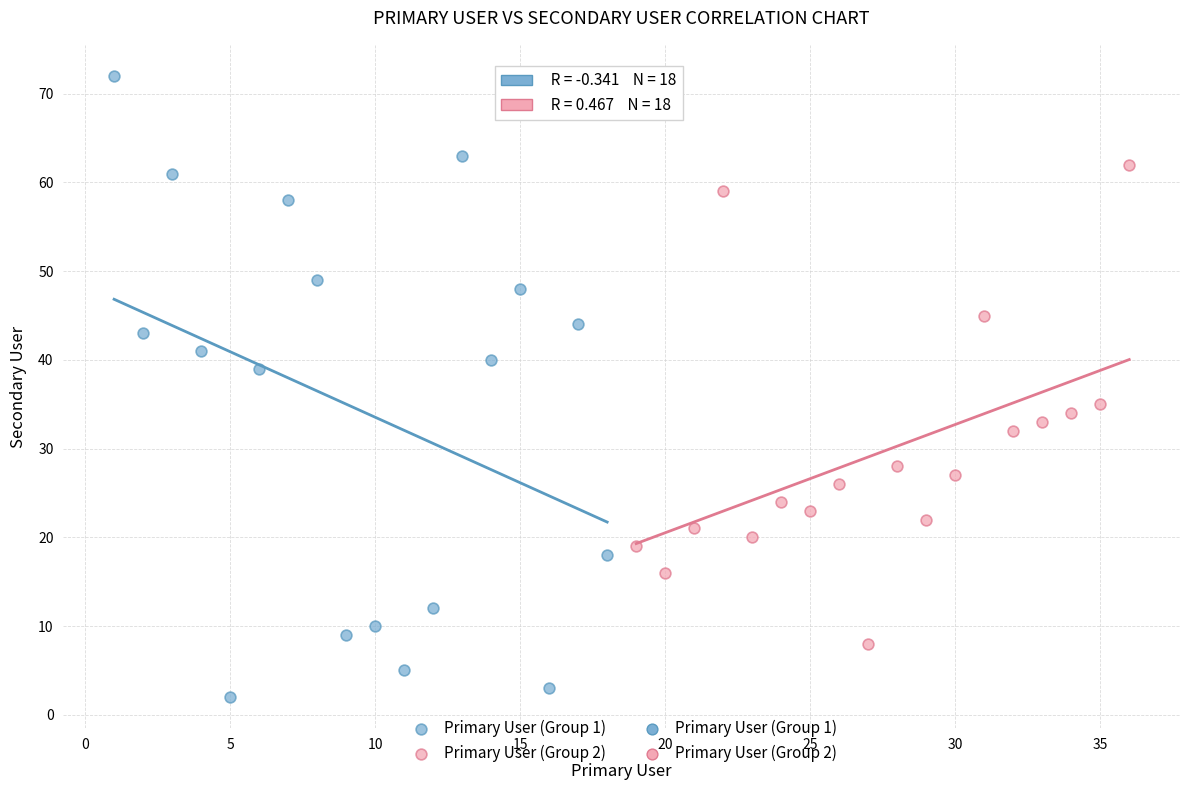

Which series has the largest Y range (max minus min)?

Primary User (Group 1)